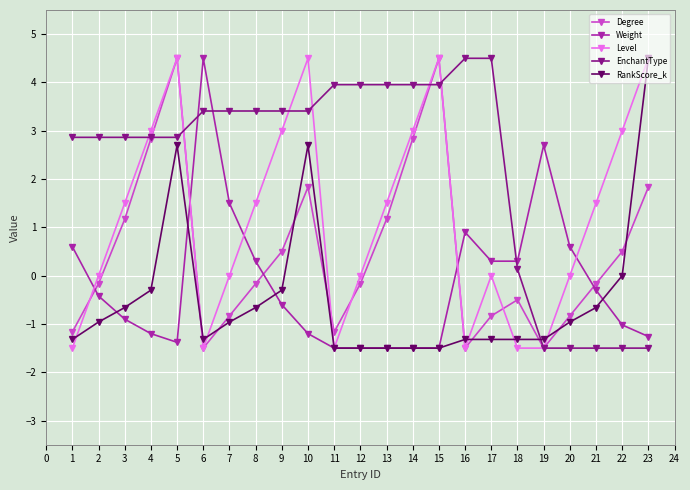

What is the maximum value shown in the chart?

4.5